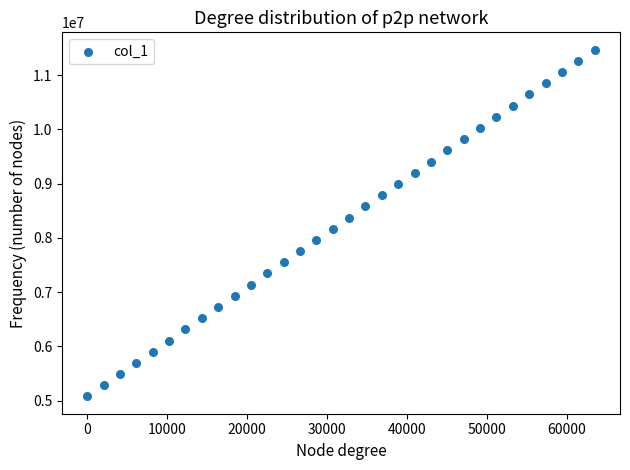

What is the range of Y values (max minus min)?

6394109